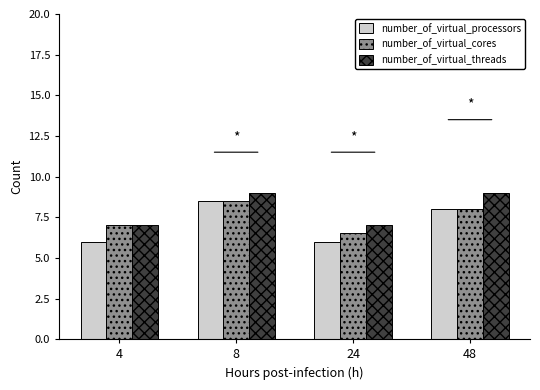

What is the approximate value of number_of_virtual_threads at 8?

9.0